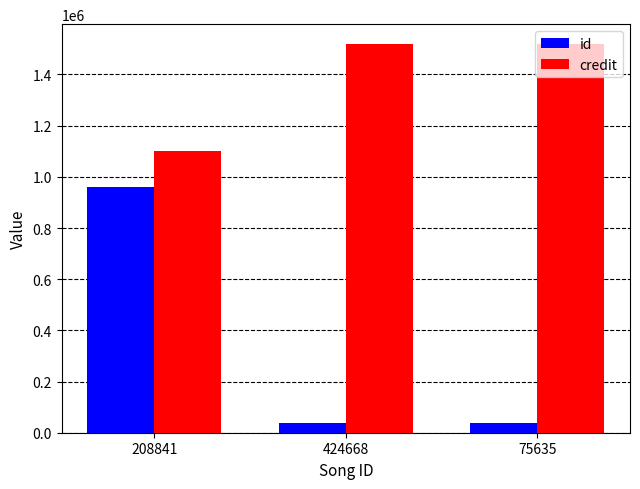

Reading left to right, what are all the values shown in this chart?

id: 958424	39465	39465
credit: 1102594	1520676	1520676